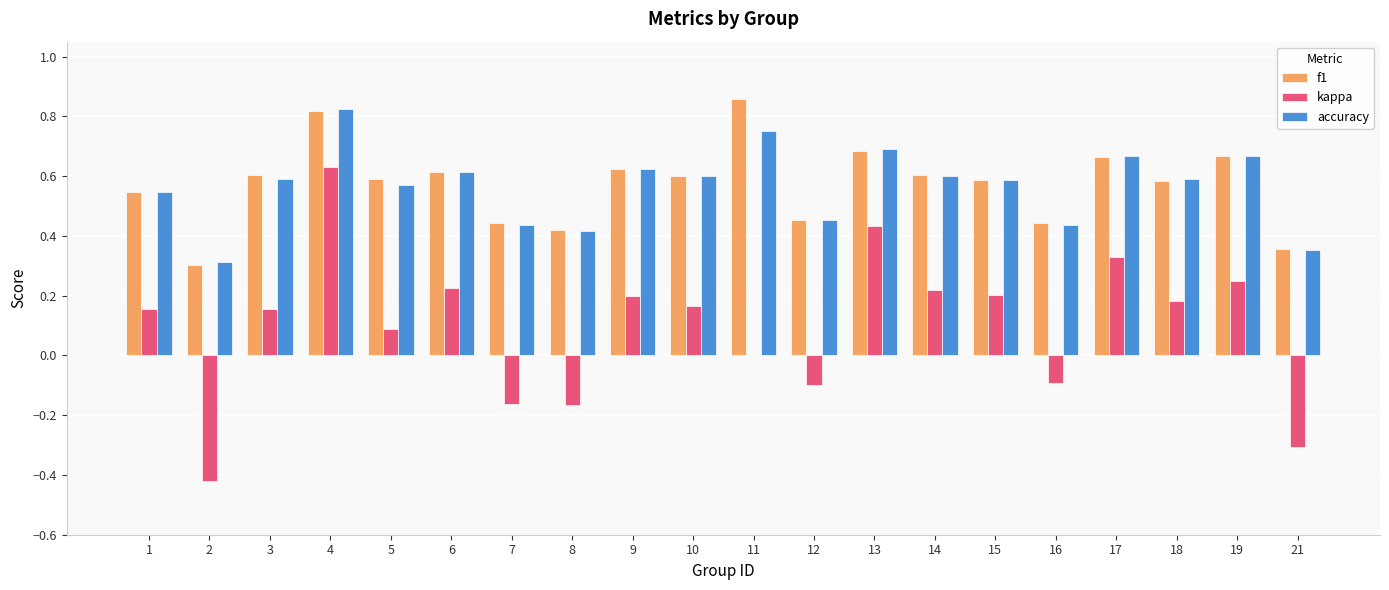

What is the sum of all kappa values?

2.0